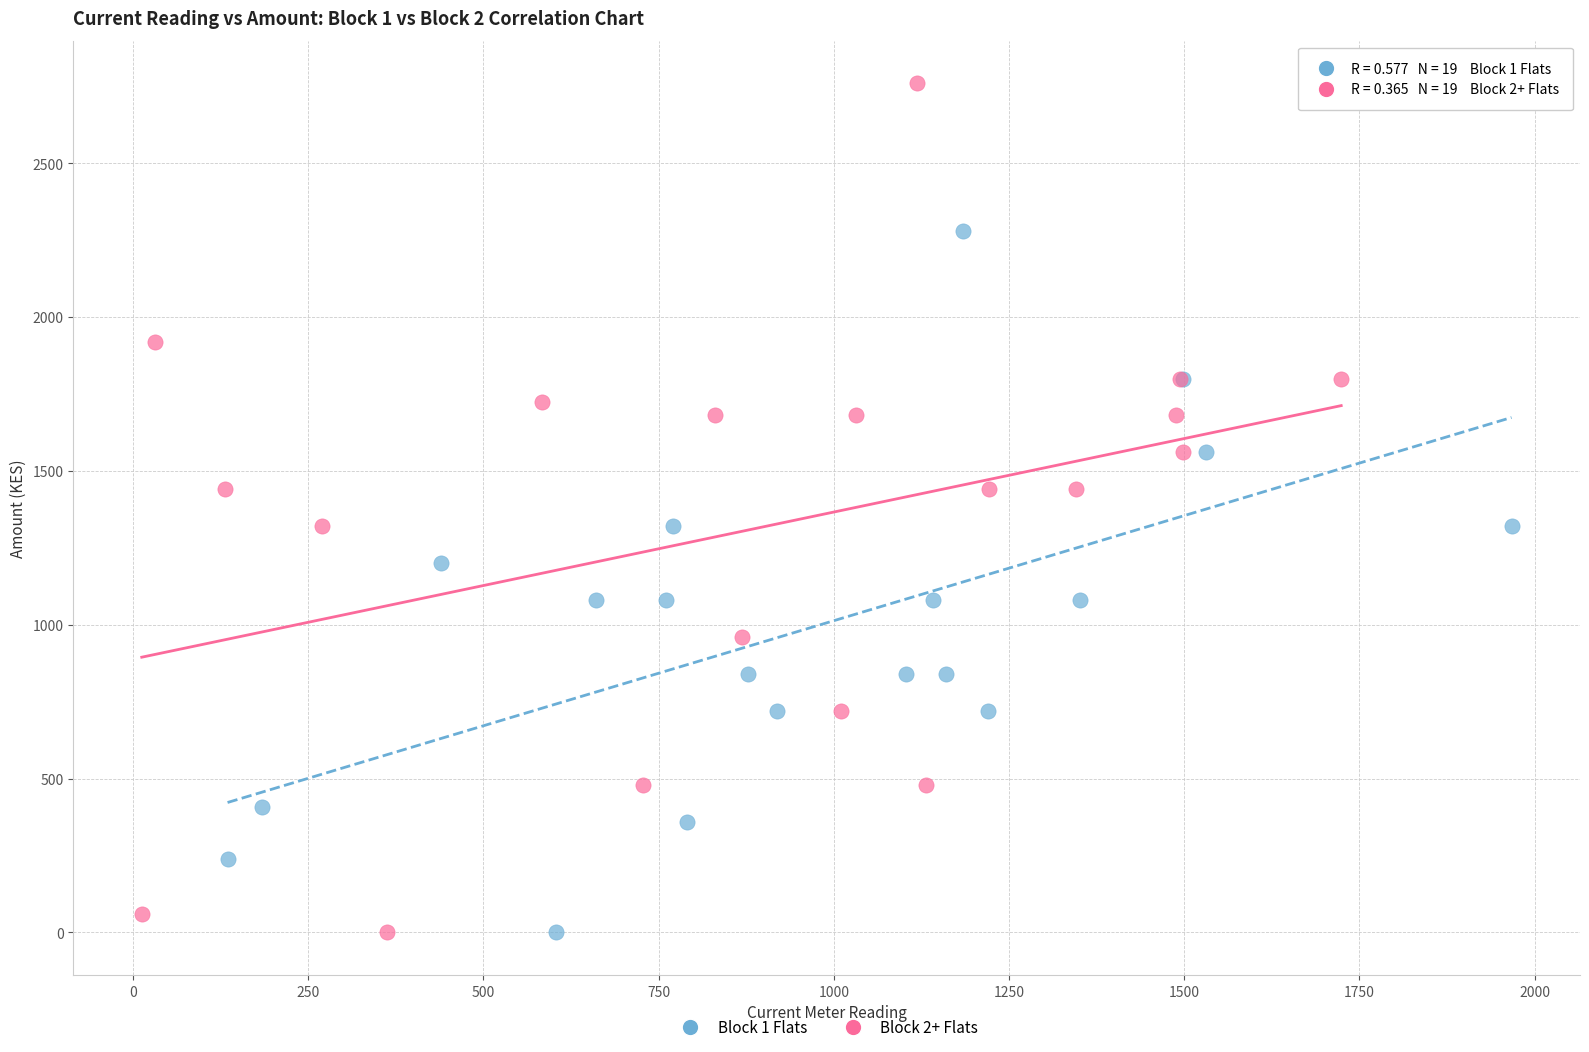

Which series reaches the maximum Y coordinate?

Block 2+ Flats